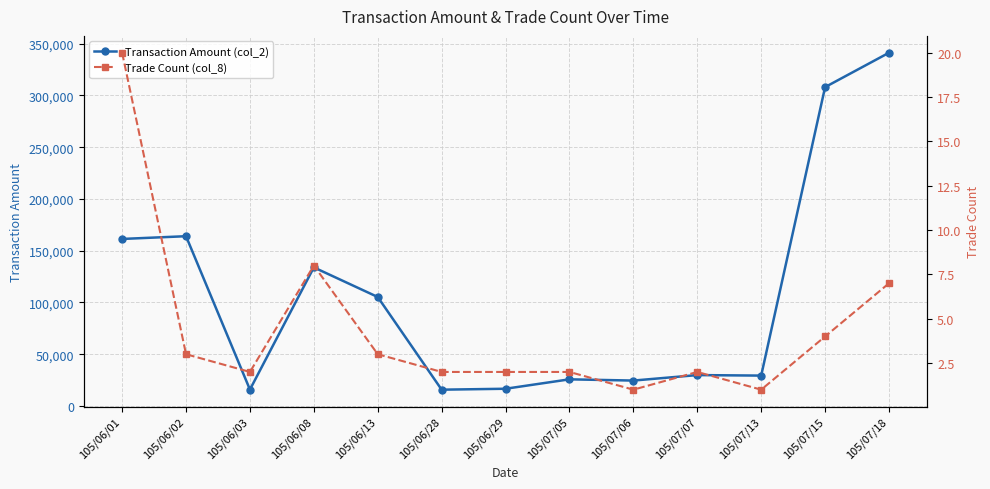

What is the approximate value of Transaction Amount (col_2) at 105/06/01?

161370